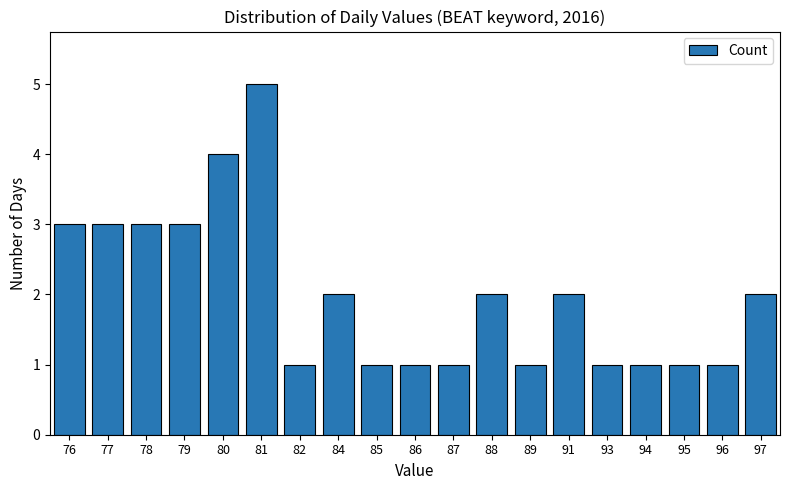

Which label corresponds to the largest value in the chart?

81